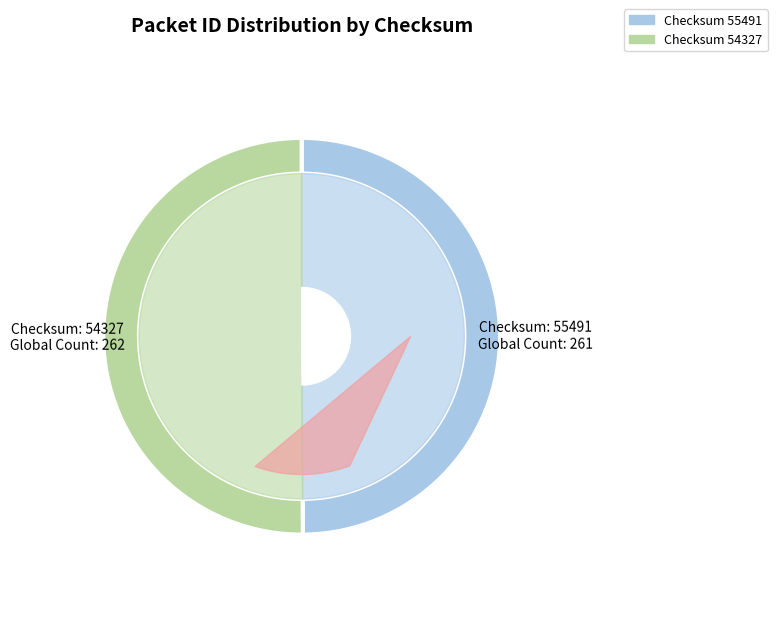

What is the change in value from 55491 to 54327?

+1